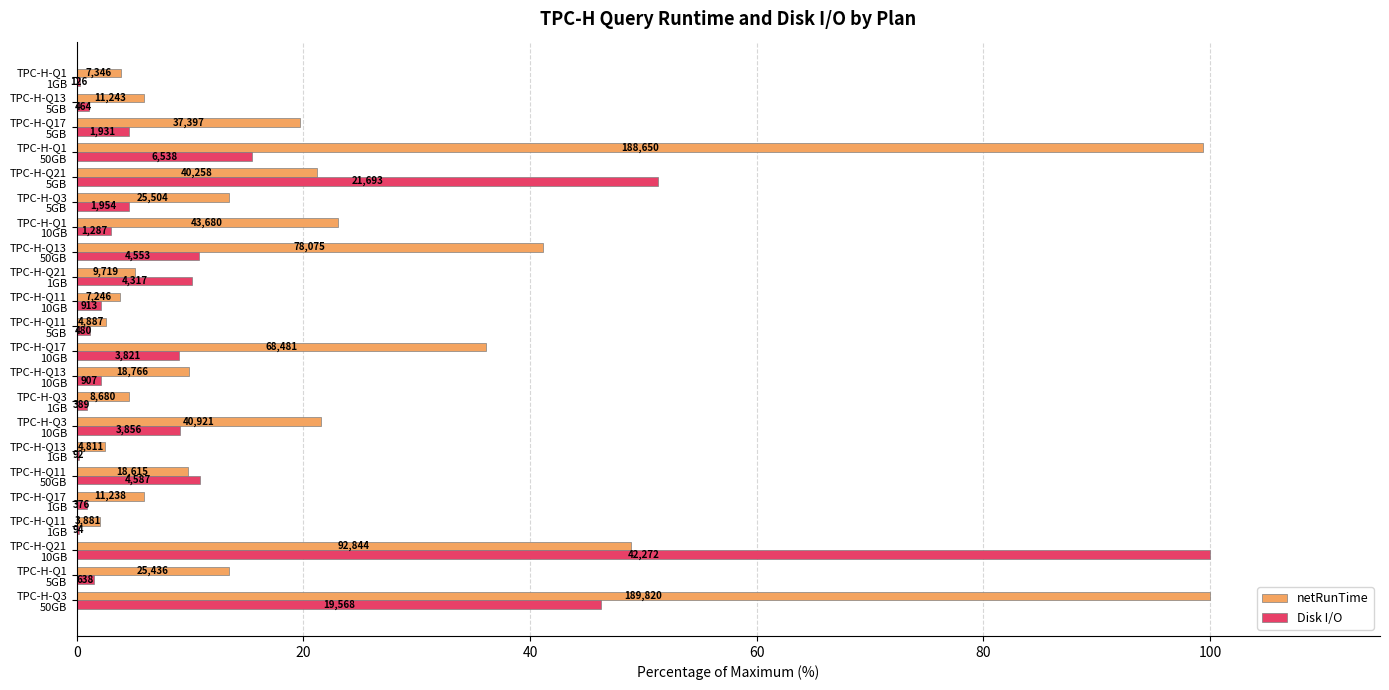

What is the value of the Disk I/O bar at the 19th from the left?

15.5